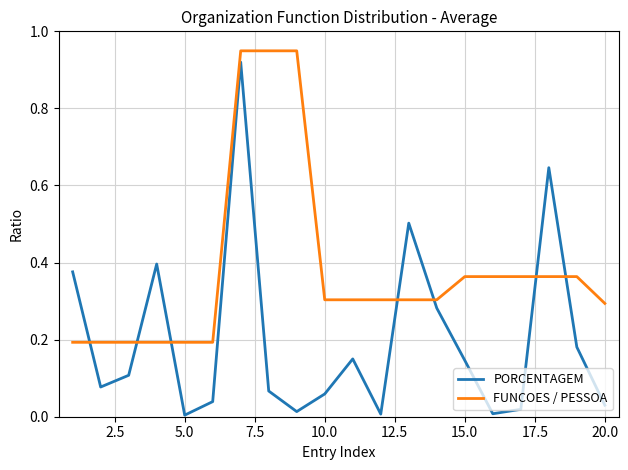

True or false: FUNCOES / PESSOA and PORCENTAGEM cross at least once.

True